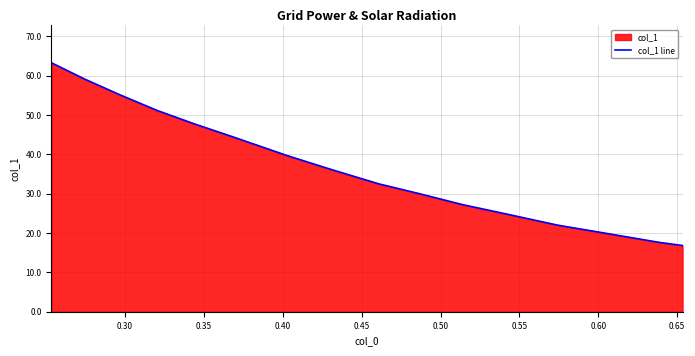

How many lines are shown in the chart?

1